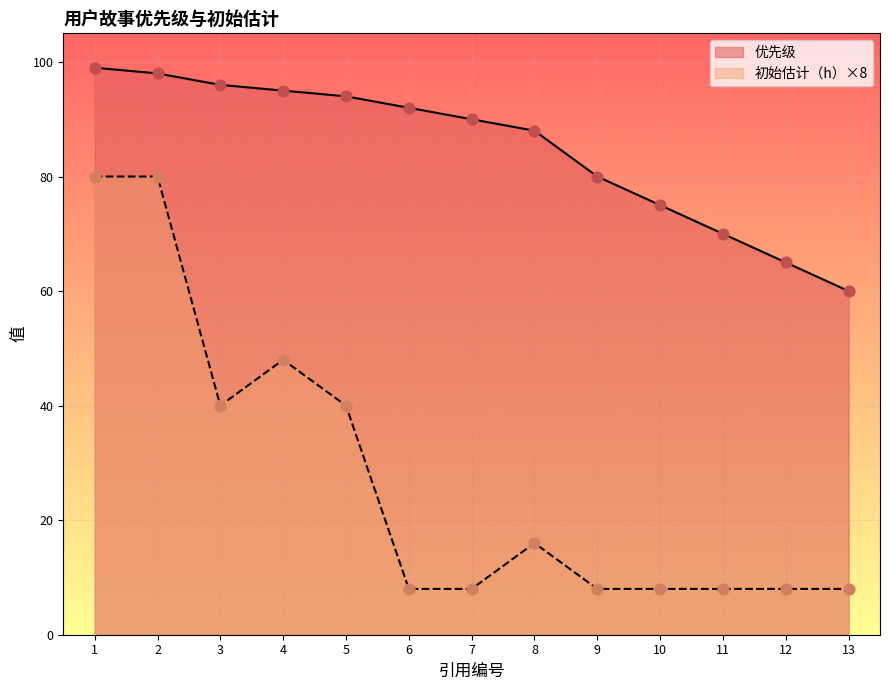

What is the total value across all series at 7?

98